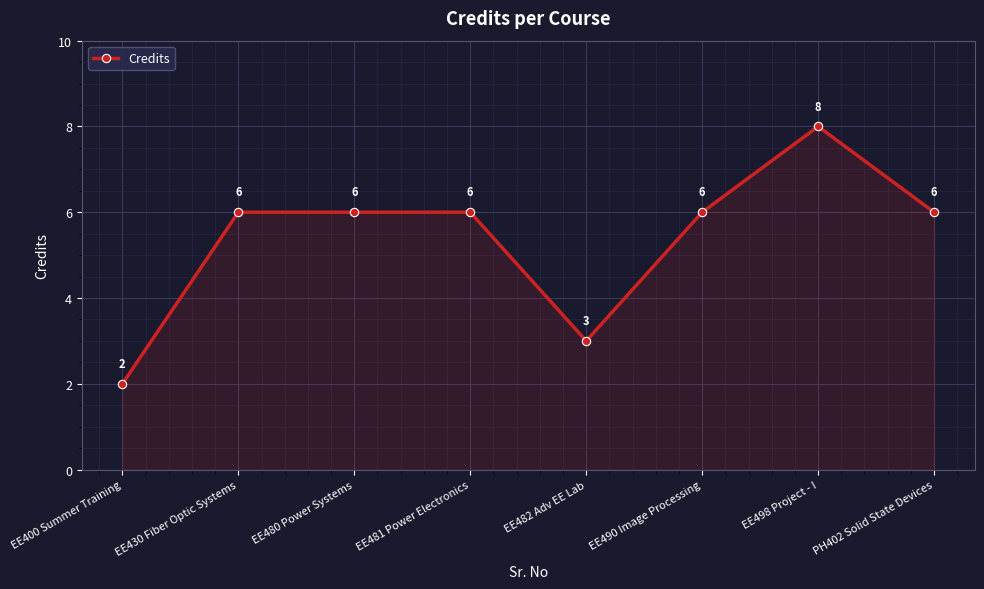

What is the approximate value at EE498 Project - I?

8